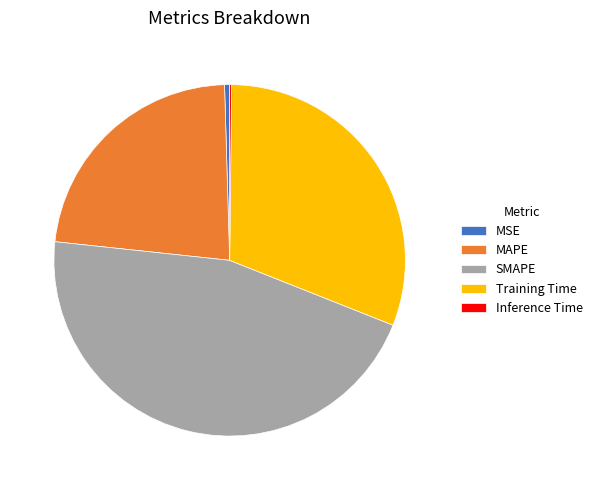

Between SMAPE and MAPE, which is larger?

SMAPE